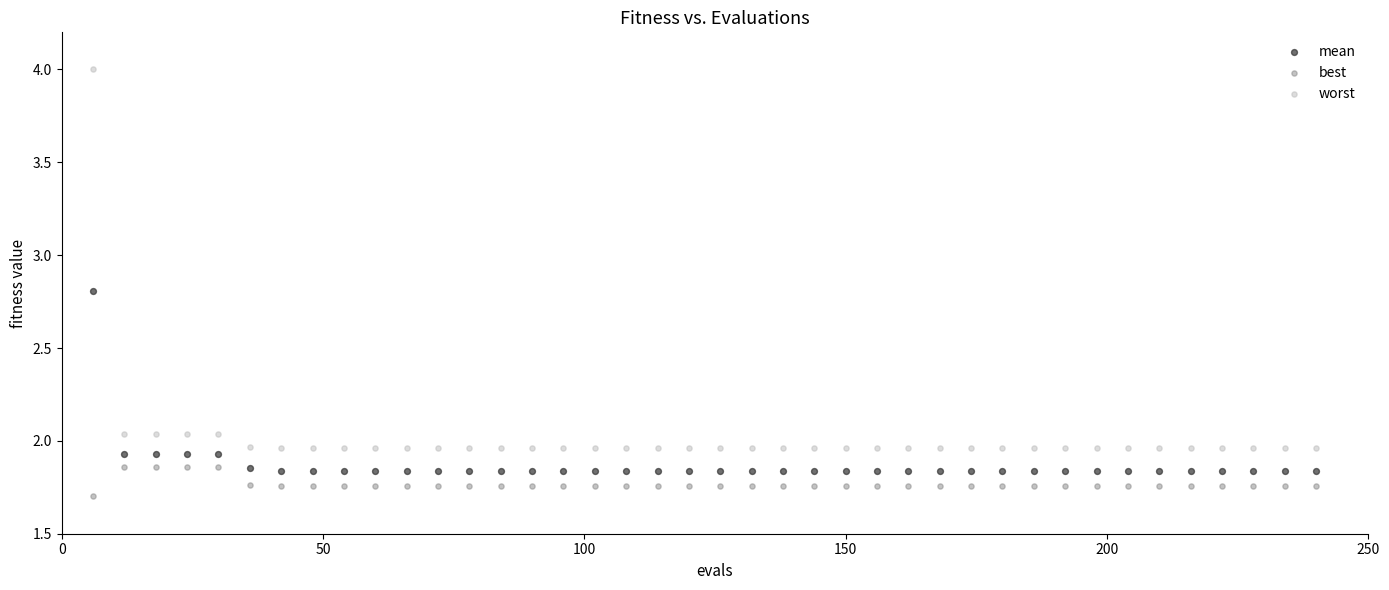

Which series reaches the maximum Y coordinate?

worst